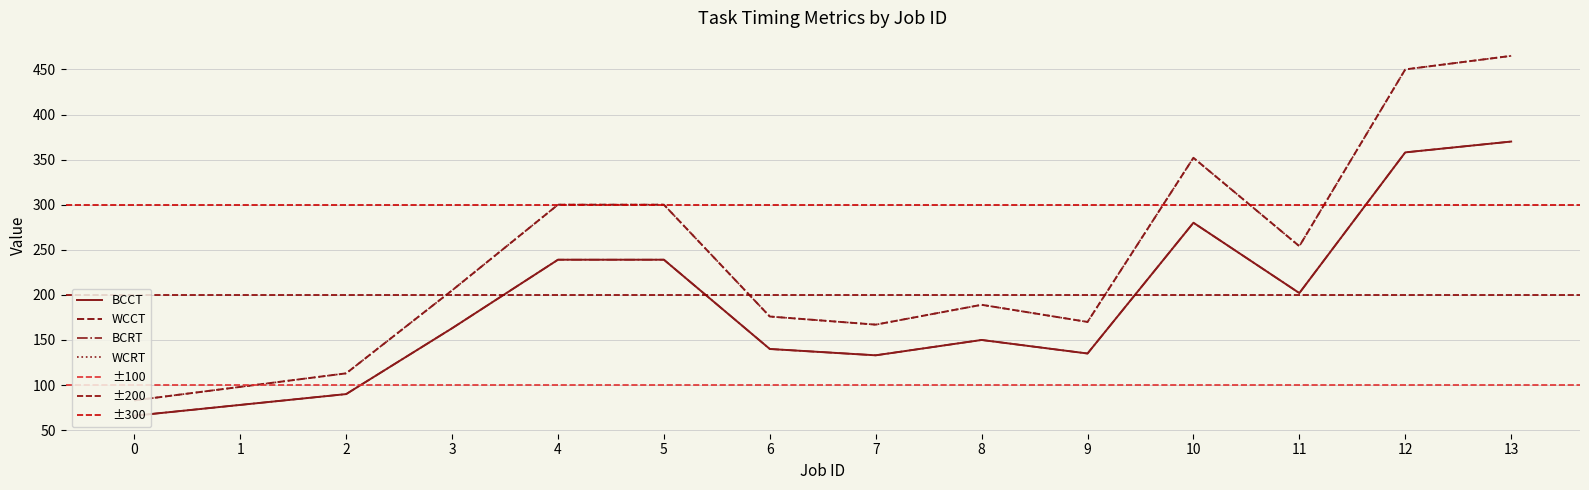

Reading right to left, what are all the values shown in this chart?

BCCT: 370	358	202	280	135	150	133	140	239	239	163	90	78	66
WCCT: 465	450	254	352	170	189	167	176	300	300	205	113	98	83
BCRT: 370	358	202	280	135	150	133	140	239	239	163	90	78	66
WCRT: 465	450	254	352	170	189	167	176	300	300	205	113	98	83